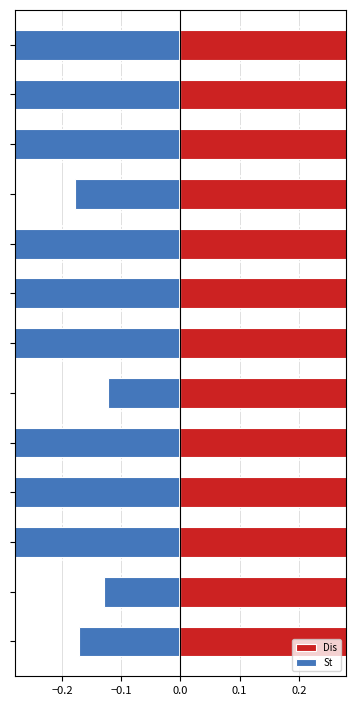

Is the value of Dis at −0.3 greater than the value of St at −0.3?

Yes